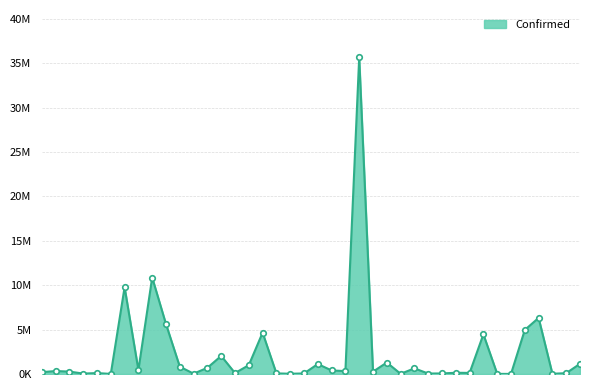

Is this an area chart (filled region under the line)?

Yes